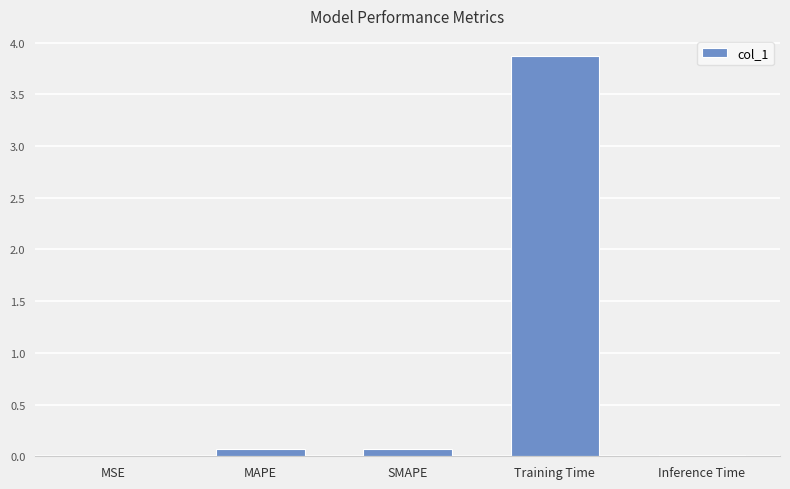

What is the change in value from MAPE to Inference Time?

-0.1